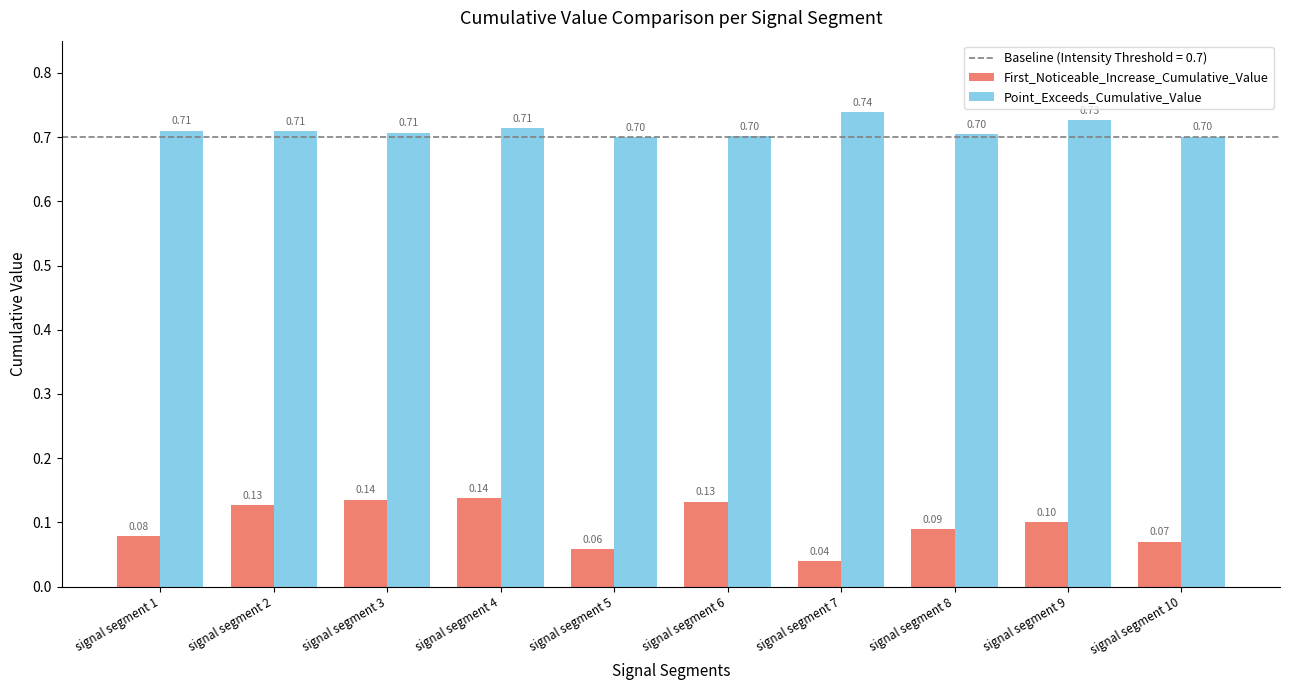

At how many categories does at least one series exceed 0?

10